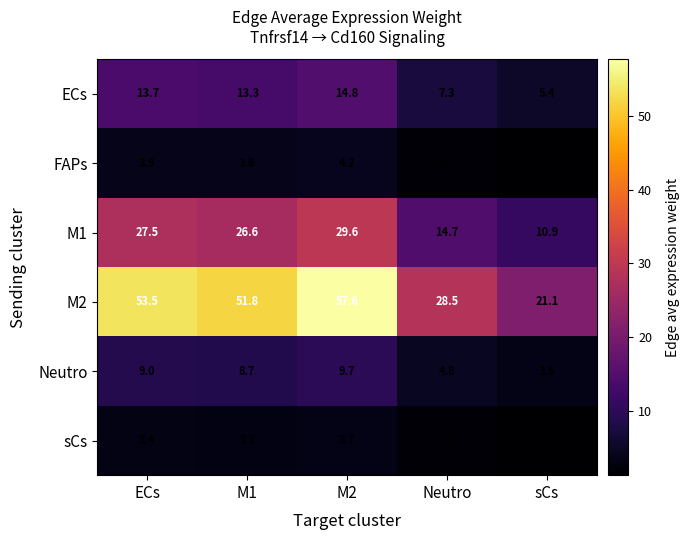

What is the maximum value shown in the chart?

57.6